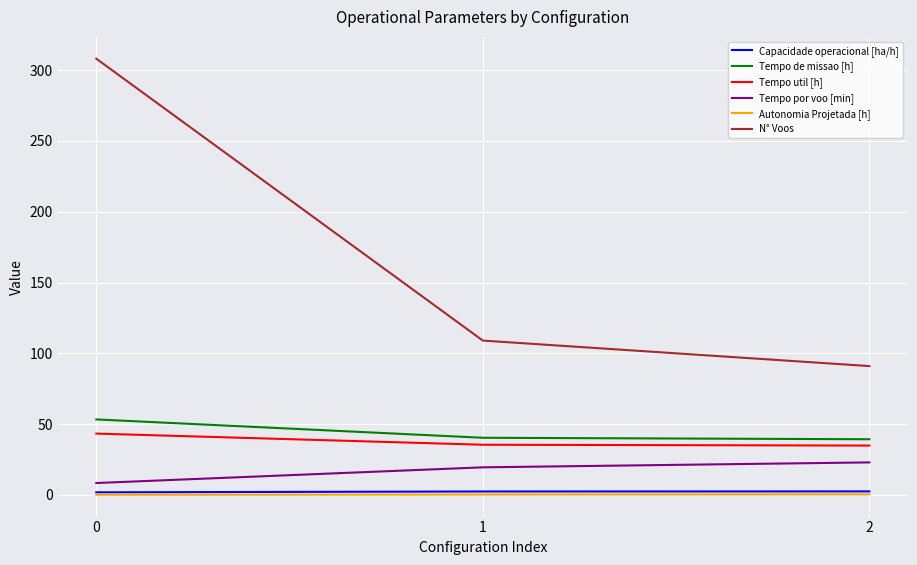

At how many categories does at least one series exceed 246?

1